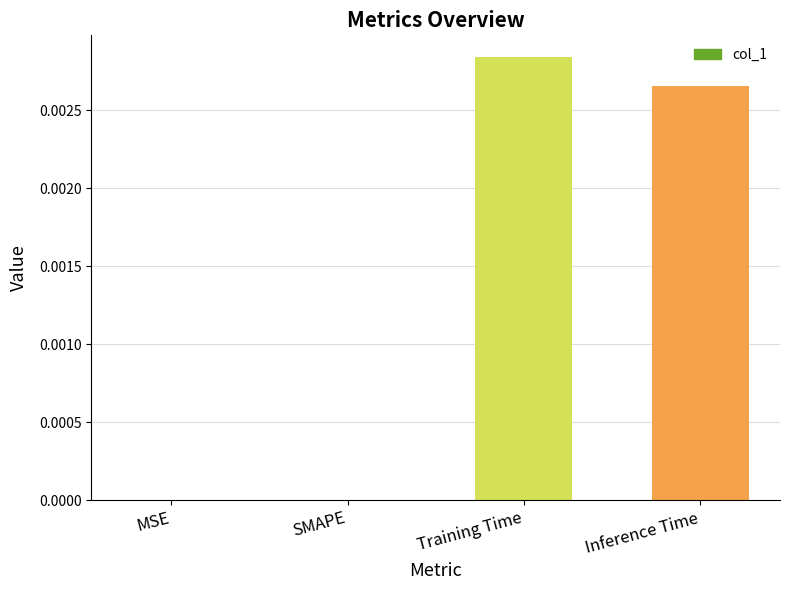

Which label corresponds to the largest value in the chart?

Training Time